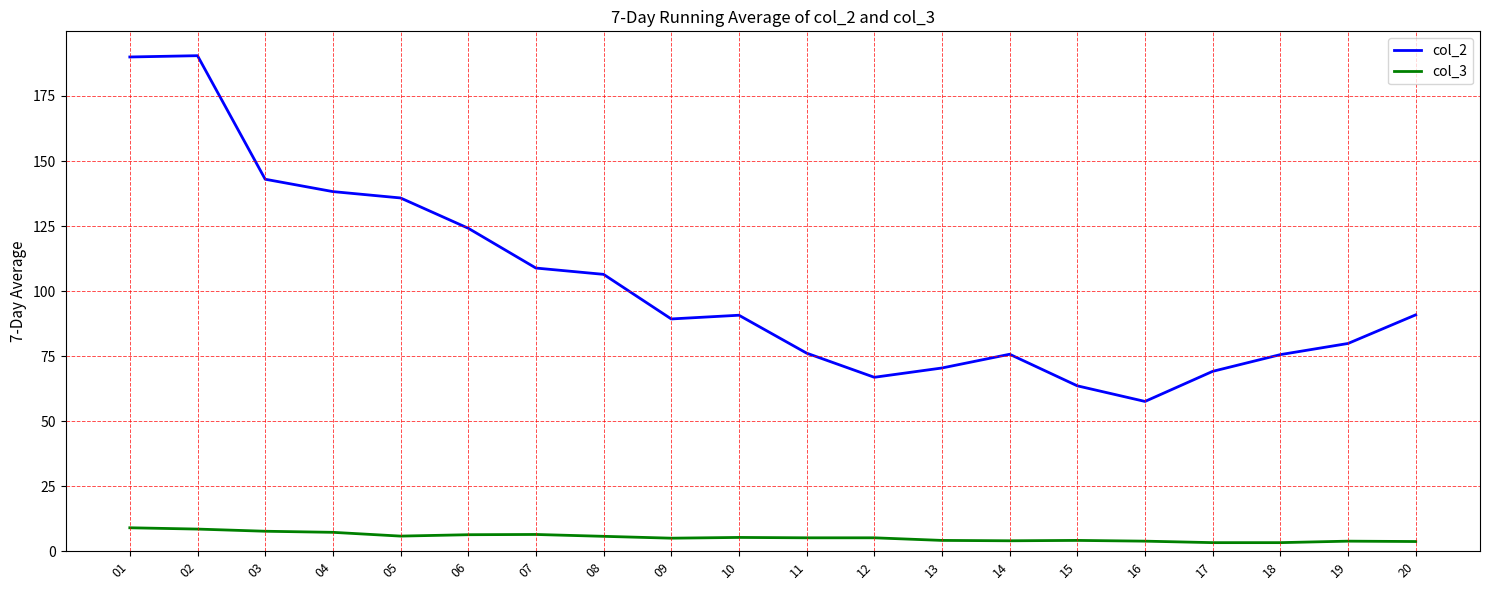

Is the value of col_2 at 18 greater than the value of col_3 at 01?

Yes